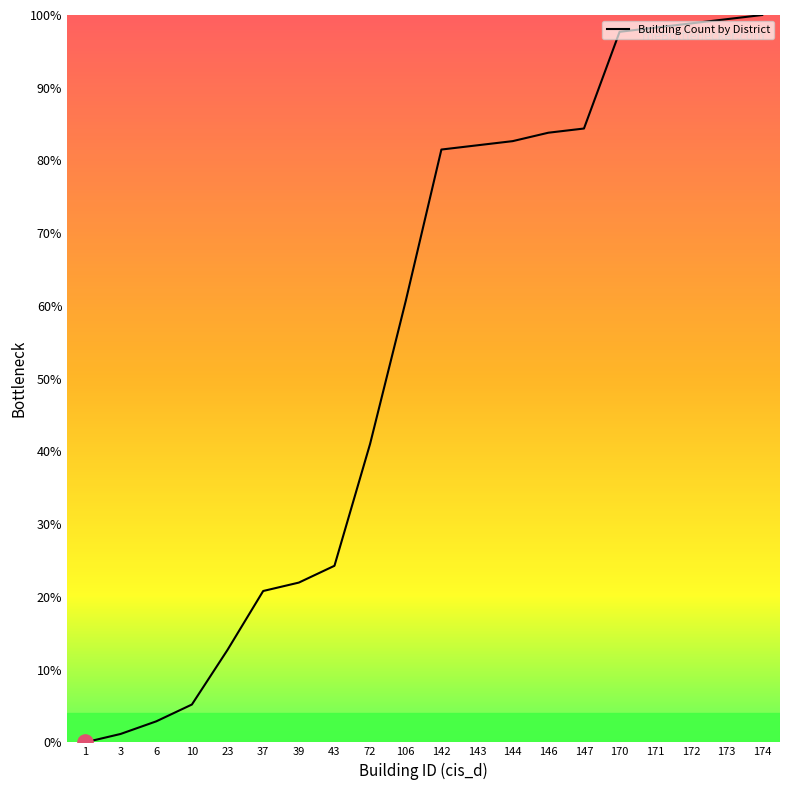

Approximately how many times larger is the value at 23 compared to 3?

11.0